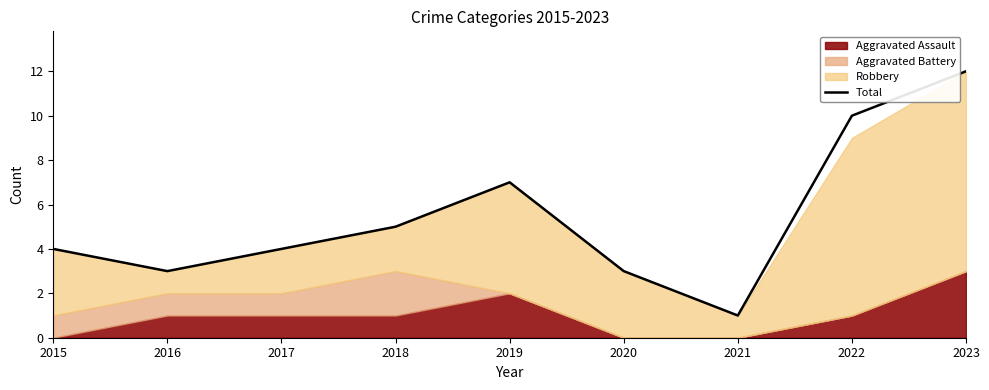

What is the change in value from 2021 to 2022?

+9